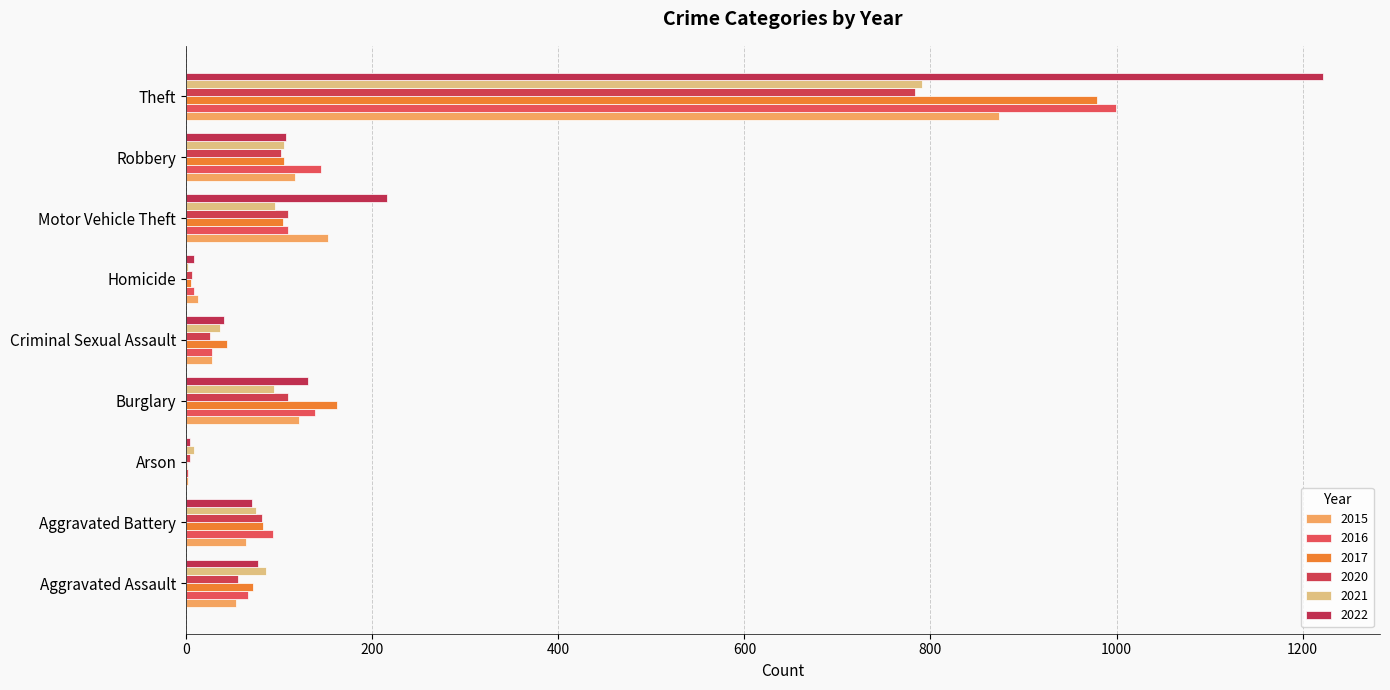

What is the difference between the highest and lowest values at Burglary?

67